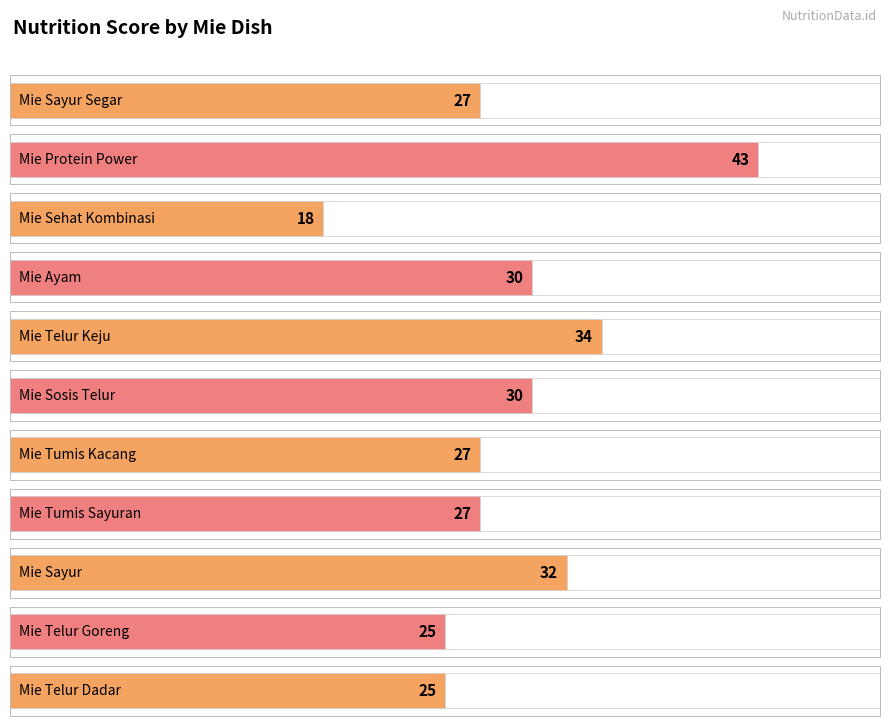

Reading left to right, transcribe all the data shown in this chart.

Mie Sayur Segar=27	Mie Protein Power=43	Mie Sehat Kombinasi=18	Mie Ayam=30	Mie Telur Keju=34	Mie Sosis Telur=30	Mie Tumis Kacang=27	Mie Tumis Sayuran=27	Mie Sayur=32	Mie Telur Goreng=25	Mie Telur Dadar=25